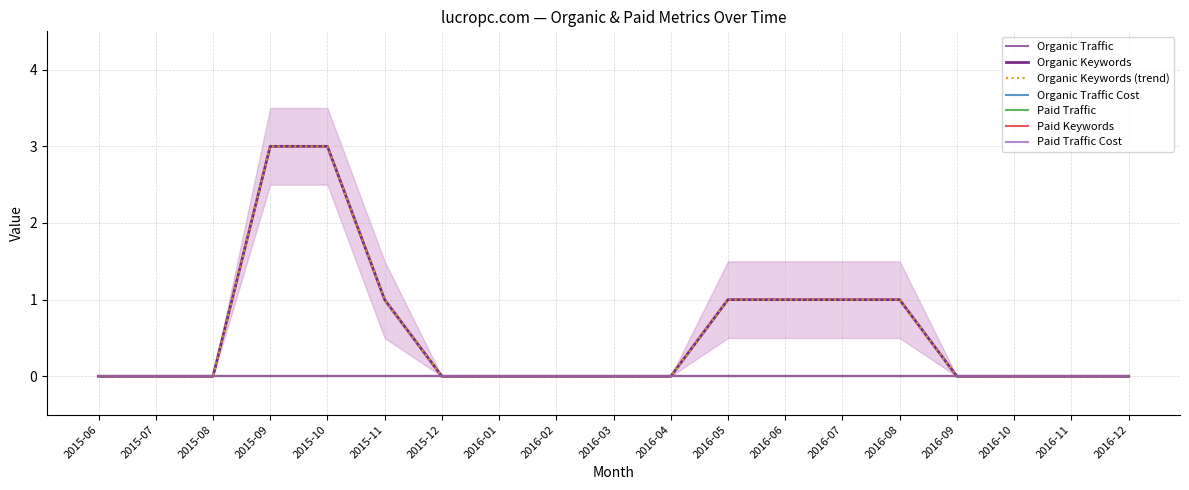

Which series has the largest total across all categories?

Organic Keywords